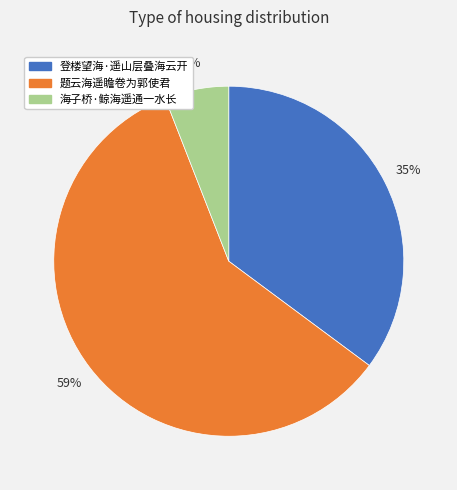

Which category has the biggest portion of the pie?

题云海遥瞻卷为郭使君